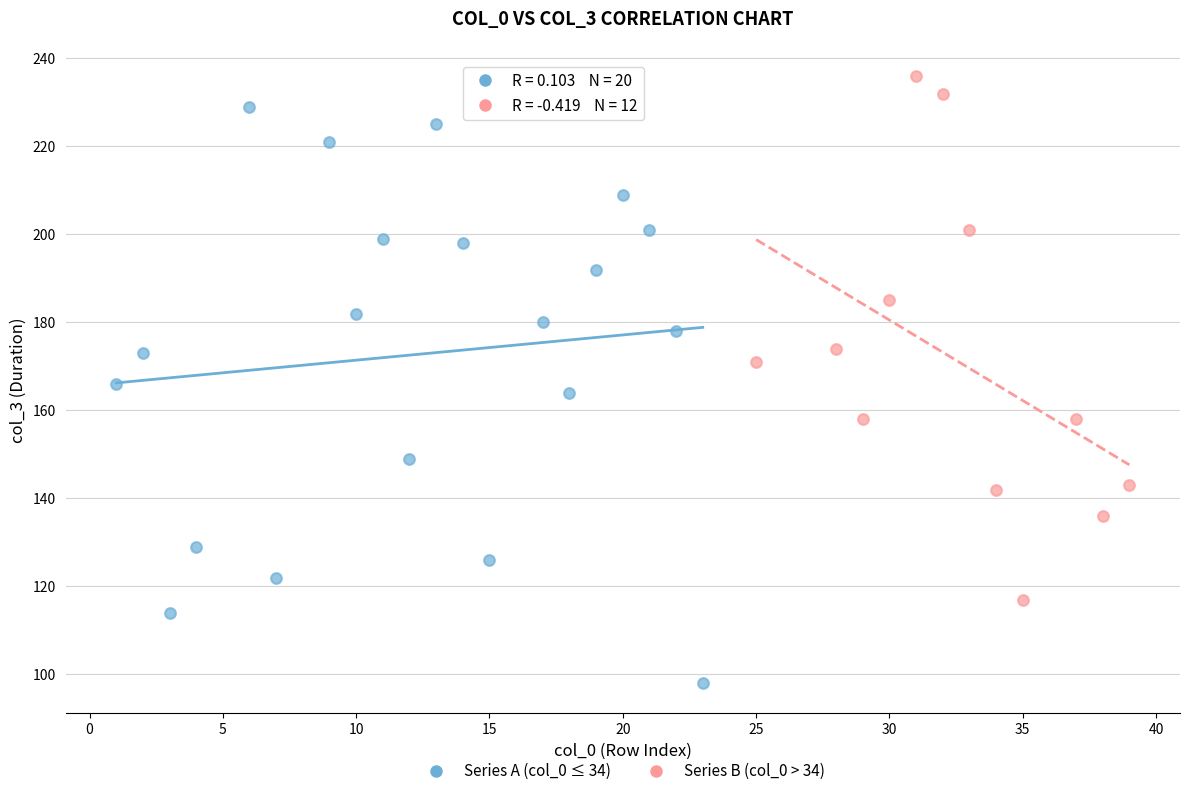

Which series reaches the minimum Y coordinate?

Series A (col_0 ≤ 34)